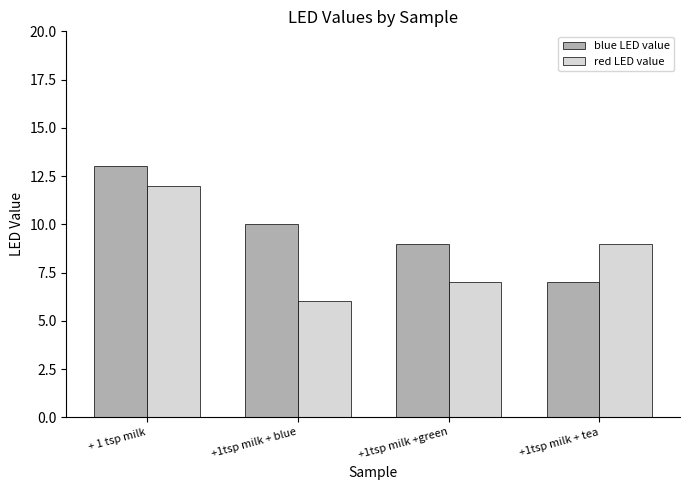

What is the value of the blue LED value bar at the 1st from the left?

13